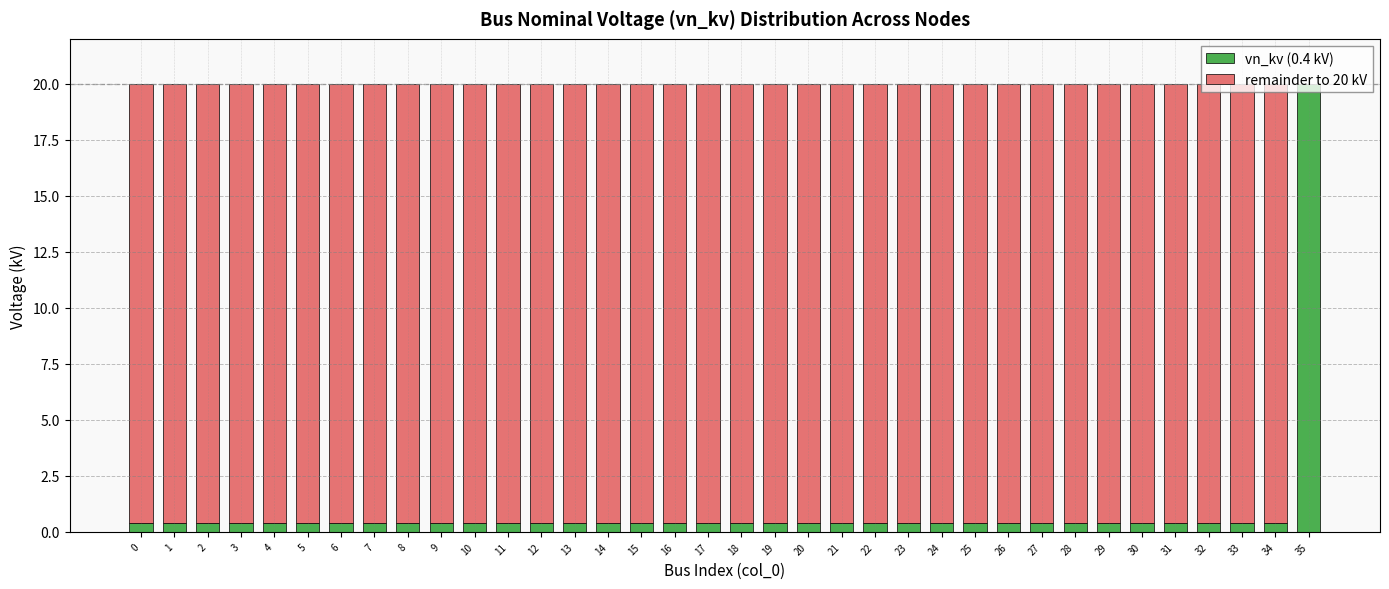

Is it true that vn_kv (0.4 kV) equals 0.4 at 0?

True